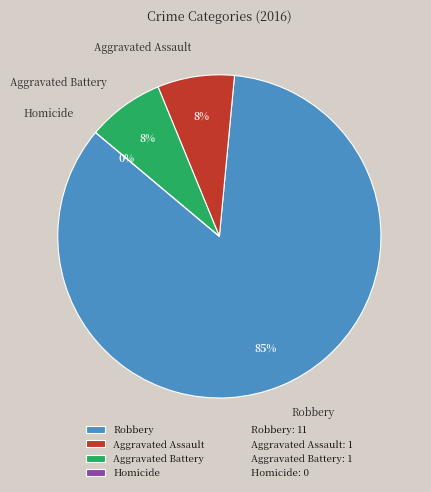

Which category has the biggest portion of the pie?

Robbery